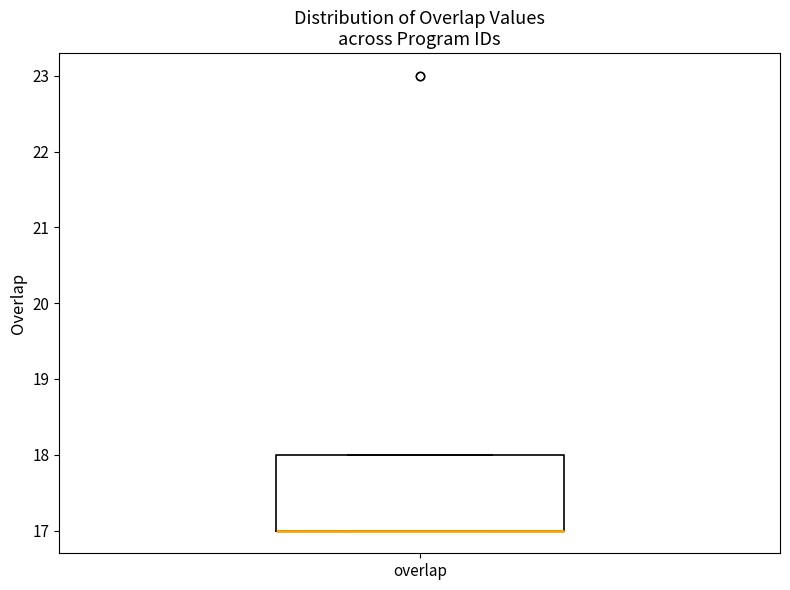

Read this box plot against the y-axis: the position of the median line, the range covered by the box, and the ends of both whiskers. The values are not printed on the chart, so give them approximately, as read against the axis.

median 17 (drawn on the box's lower edge), box 17 to 18, whiskers 17 to 18